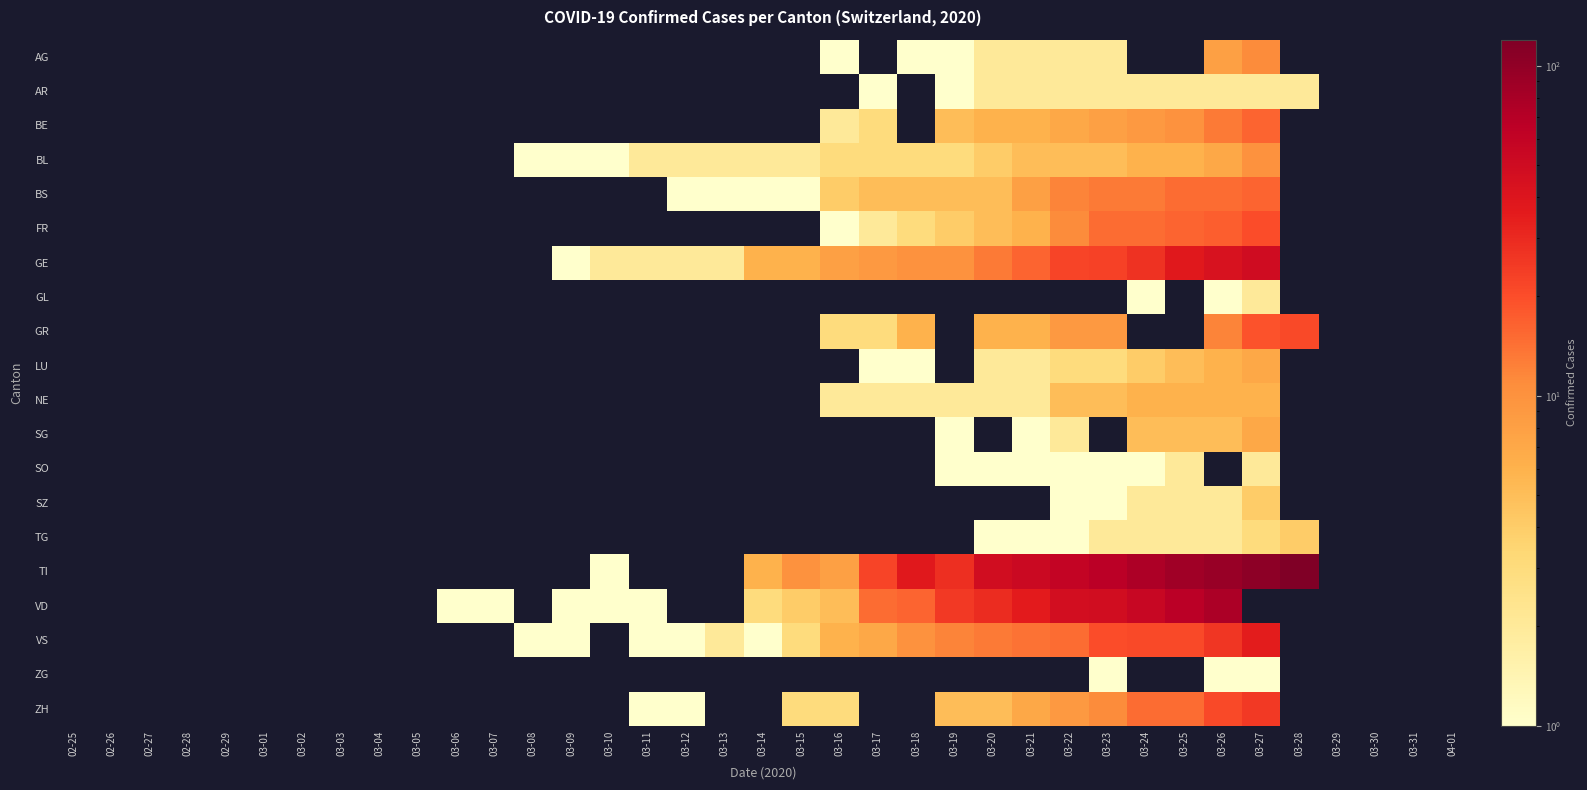

Reading left to right, extract all data points from this chart.

AG: 02-25=0	02-26=0	02-27=0	02-28=0	02-29=0	03-01=0	03-02=0	03-03=0	03-04=0	03-05=0	03-06=0	03-07=0	03-08=0	03-09=0	03-10=0	03-11=0	03-12=0	03-13=0	03-14=0	03-15=0	03-16=1	03-17=0	03-18=1	03-19=1	03-20=2	03-21=2	03-22=2	03-23=2	03-24=0	03-25=0	03-26=8	03-27=11	03-28=0	03-29=0	03-30=0	03-31=0	04-01=0
AR: 02-25=0	02-26=0	02-27=0	02-28=0	02-29=0	03-01=0	03-02=0	03-03=0	03-04=0	03-05=0	03-06=0	03-07=0	03-08=0	03-09=0	03-10=0	03-11=0	03-12=0	03-13=0	03-14=0	03-15=0	03-16=0	03-17=1	03-18=0	03-19=1	03-20=2	03-21=2	03-22=2	03-23=2	03-24=2	03-25=2	03-26=2	03-27=2	03-28=2	03-29=0	03-30=0	03-31=0	04-01=0
BE: 02-25=0	02-26=0	02-27=0	02-28=0	02-29=0	03-01=0	03-02=0	03-03=0	03-04=0	03-05=0	03-06=0	03-07=0	03-08=0	03-09=0	03-10=0	03-11=0	03-12=0	03-13=0	03-14=0	03-15=0	03-16=2	03-17=3	03-18=0	03-19=5	03-20=6	03-21=6	03-22=7	03-23=8	03-24=9	03-25=10	03-26=13	03-27=16	03-28=0	03-29=0	03-30=0	03-31=0	04-01=0
BL: 02-25=0	02-26=0	02-27=0	02-28=0	02-29=0	03-01=0	03-02=0	03-03=0	03-04=0	03-05=0	03-06=0	03-07=0	03-08=1	03-09=1	03-10=1	03-11=2	03-12=2	03-13=2	03-14=2	03-15=2	03-16=3	03-17=3	03-18=3	03-19=3	03-20=4	03-21=5	03-22=5	03-23=5	03-24=6	03-25=6	03-26=7	03-27=10	03-28=0	03-29=0	03-30=0	03-31=0	04-01=0
BS: 02-25=0	02-26=0	02-27=0	02-28=0	02-29=0	03-01=0	03-02=0	03-03=0	03-04=0	03-05=0	03-06=0	03-07=0	03-08=0	03-09=0	03-10=0	03-11=0	03-12=1	03-13=1	03-14=1	03-15=1	03-16=4	03-17=5	03-18=5	03-19=5	03-20=5	03-21=8	03-22=12	03-23=13	03-24=13	03-25=15	03-26=15	03-27=16	03-28=0	03-29=0	03-30=0	03-31=0	04-01=0
FR: 02-25=0	02-26=0	02-27=0	02-28=0	02-29=0	03-01=0	03-02=0	03-03=0	03-04=0	03-05=0	03-06=0	03-07=0	03-08=0	03-09=0	03-10=0	03-11=0	03-12=0	03-13=0	03-14=0	03-15=0	03-16=1	03-17=2	03-18=3	03-19=4	03-20=5	03-21=6	03-22=11	03-23=15	03-24=15	03-25=16	03-26=17	03-27=20	03-28=0	03-29=0	03-30=0	03-31=0	04-01=0
GE: 02-25=0	02-26=0	02-27=0	02-28=0	02-29=0	03-01=0	03-02=0	03-03=0	03-04=0	03-05=0	03-06=0	03-07=0	03-08=0	03-09=1	03-10=2	03-11=2	03-12=2	03-13=2	03-14=6	03-15=6	03-16=8	03-17=9	03-18=10	03-19=10	03-20=13	03-21=16	03-22=22	03-23=23	03-24=27	03-25=37	03-26=43	03-27=49	03-28=0	03-29=0	03-30=0	03-31=0	04-01=0
GL: 02-25=0	02-26=0	02-27=0	02-28=0	02-29=0	03-01=0	03-02=0	03-03=0	03-04=0	03-05=0	03-06=0	03-07=0	03-08=0	03-09=0	03-10=0	03-11=0	03-12=0	03-13=0	03-14=0	03-15=0	03-16=0	03-17=0	03-18=0	03-19=0	03-20=0	03-21=0	03-22=0	03-23=0	03-24=1	03-25=0	03-26=1	03-27=2	03-28=0	03-29=0	03-30=0	03-31=0	04-01=0
GR: 02-25=0	02-26=0	02-27=0	02-28=0	02-29=0	03-01=0	03-02=0	03-03=0	03-04=0	03-05=0	03-06=0	03-07=0	03-08=0	03-09=0	03-10=0	03-11=0	03-12=0	03-13=0	03-14=0	03-15=0	03-16=3	03-17=3	03-18=6	03-19=0	03-20=6	03-21=6	03-22=9	03-23=9	03-24=0	03-25=0	03-26=12	03-27=19	03-28=21	03-29=0	03-30=0	03-31=0	04-01=0
LU: 02-25=0	02-26=0	02-27=0	02-28=0	02-29=0	03-01=0	03-02=0	03-03=0	03-04=0	03-05=0	03-06=0	03-07=0	03-08=0	03-09=0	03-10=0	03-11=0	03-12=0	03-13=0	03-14=0	03-15=0	03-16=0	03-17=1	03-18=1	03-19=0	03-20=2	03-21=2	03-22=3	03-23=3	03-24=4	03-25=5	03-26=6	03-27=7	03-28=0	03-29=0	03-30=0	03-31=0	04-01=0
NE: 02-25=0	02-26=0	02-27=0	02-28=0	02-29=0	03-01=0	03-02=0	03-03=0	03-04=0	03-05=0	03-06=0	03-07=0	03-08=0	03-09=0	03-10=0	03-11=0	03-12=0	03-13=0	03-14=0	03-15=0	03-16=2	03-17=2	03-18=2	03-19=2	03-20=2	03-21=2	03-22=5	03-23=5	03-24=6	03-25=6	03-26=6	03-27=6	03-28=0	03-29=0	03-30=0	03-31=0	04-01=0
SG: 02-25=0	02-26=0	02-27=0	02-28=0	02-29=0	03-01=0	03-02=0	03-03=0	03-04=0	03-05=0	03-06=0	03-07=0	03-08=0	03-09=0	03-10=0	03-11=0	03-12=0	03-13=0	03-14=0	03-15=0	03-16=0	03-17=0	03-18=0	03-19=1	03-20=0	03-21=1	03-22=2	03-23=0	03-24=5	03-25=5	03-26=5	03-27=7	03-28=0	03-29=0	03-30=0	03-31=0	04-01=0
SO: 02-25=0	02-26=0	02-27=0	02-28=0	02-29=0	03-01=0	03-02=0	03-03=0	03-04=0	03-05=0	03-06=0	03-07=0	03-08=0	03-09=0	03-10=0	03-11=0	03-12=0	03-13=0	03-14=0	03-15=0	03-16=0	03-17=0	03-18=0	03-19=1	03-20=1	03-21=1	03-22=1	03-23=1	03-24=1	03-25=2	03-26=0	03-27=2	03-28=0	03-29=0	03-30=0	03-31=0	04-01=0
SZ: 02-25=0	02-26=0	02-27=0	02-28=0	02-29=0	03-01=0	03-02=0	03-03=0	03-04=0	03-05=0	03-06=0	03-07=0	03-08=0	03-09=0	03-10=0	03-11=0	03-12=0	03-13=0	03-14=0	03-15=0	03-16=0	03-17=0	03-18=0	03-19=0	03-20=0	03-21=0	03-22=1	03-23=1	03-24=2	03-25=2	03-26=2	03-27=4	03-28=0	03-29=0	03-30=0	03-31=0	04-01=0
TG: 02-25=0	02-26=0	02-27=0	02-28=0	02-29=0	03-01=0	03-02=0	03-03=0	03-04=0	03-05=0	03-06=0	03-07=0	03-08=0	03-09=0	03-10=0	03-11=0	03-12=0	03-13=0	03-14=0	03-15=0	03-16=0	03-17=0	03-18=0	03-19=0	03-20=1	03-21=1	03-22=1	03-23=2	03-24=2	03-25=2	03-26=2	03-27=3	03-28=4	03-29=0	03-30=0	03-31=0	04-01=0
TI: 02-25=0	02-26=0	02-27=0	02-28=0	02-29=0	03-01=0	03-02=0	03-03=0	03-04=0	03-05=0	03-06=0	03-07=0	03-08=0	03-09=0	03-10=1	03-11=0	03-12=0	03-13=0	03-14=6	03-15=10	03-16=8	03-17=22	03-18=37	03-19=28	03-20=48	03-21=53	03-22=60	03-23=67	03-24=76	03-25=87	03-26=93	03-27=105	03-28=120	03-29=0	03-30=0	03-31=0	04-01=0
VD: 02-25=0	02-26=0	02-27=0	02-28=0	02-29=0	03-01=0	03-02=0	03-03=0	03-04=0	03-05=0	03-06=1	03-07=1	03-08=0	03-09=1	03-10=1	03-11=1	03-12=0	03-13=0	03-14=3	03-15=4	03-16=5	03-17=15	03-18=16	03-19=25	03-20=29	03-21=36	03-22=47	03-23=48	03-24=55	03-25=66	03-26=77	03-27=0	03-28=0	03-29=0	03-30=0	03-31=0	04-01=0
VS: 02-25=0	02-26=0	02-27=0	02-28=0	02-29=0	03-01=0	03-02=0	03-03=0	03-04=0	03-05=0	03-06=0	03-07=0	03-08=1	03-09=1	03-10=0	03-11=1	03-12=1	03-13=2	03-14=1	03-15=3	03-16=6	03-17=7	03-18=10	03-19=12	03-20=13	03-21=14	03-22=15	03-23=20	03-24=21	03-25=21	03-26=26	03-27=35	03-28=0	03-29=0	03-30=0	03-31=0	04-01=0
ZG: 02-25=0	02-26=0	02-27=0	02-28=0	02-29=0	03-01=0	03-02=0	03-03=0	03-04=0	03-05=0	03-06=0	03-07=0	03-08=0	03-09=0	03-10=0	03-11=0	03-12=0	03-13=0	03-14=0	03-15=0	03-16=0	03-17=0	03-18=0	03-19=0	03-20=0	03-21=0	03-22=0	03-23=1	03-24=0	03-25=0	03-26=1	03-27=1	03-28=0	03-29=0	03-30=0	03-31=0	04-01=0
ZH: 02-25=0	02-26=0	02-27=0	02-28=0	02-29=0	03-01=0	03-02=0	03-03=0	03-04=0	03-05=0	03-06=0	03-07=0	03-08=0	03-09=0	03-10=0	03-11=1	03-12=1	03-13=0	03-14=0	03-15=3	03-16=3	03-17=0	03-18=0	03-19=5	03-20=5	03-21=7	03-22=9	03-23=11	03-24=15	03-25=15	03-26=21	03-27=25	03-28=0	03-29=0	03-30=0	03-31=0	04-01=0